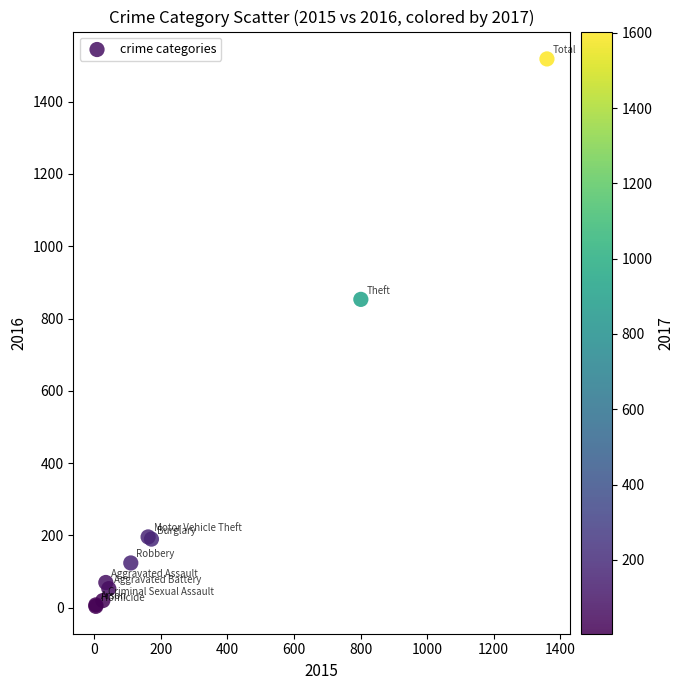

What Y value in the scatter plot is closest to 761?

853